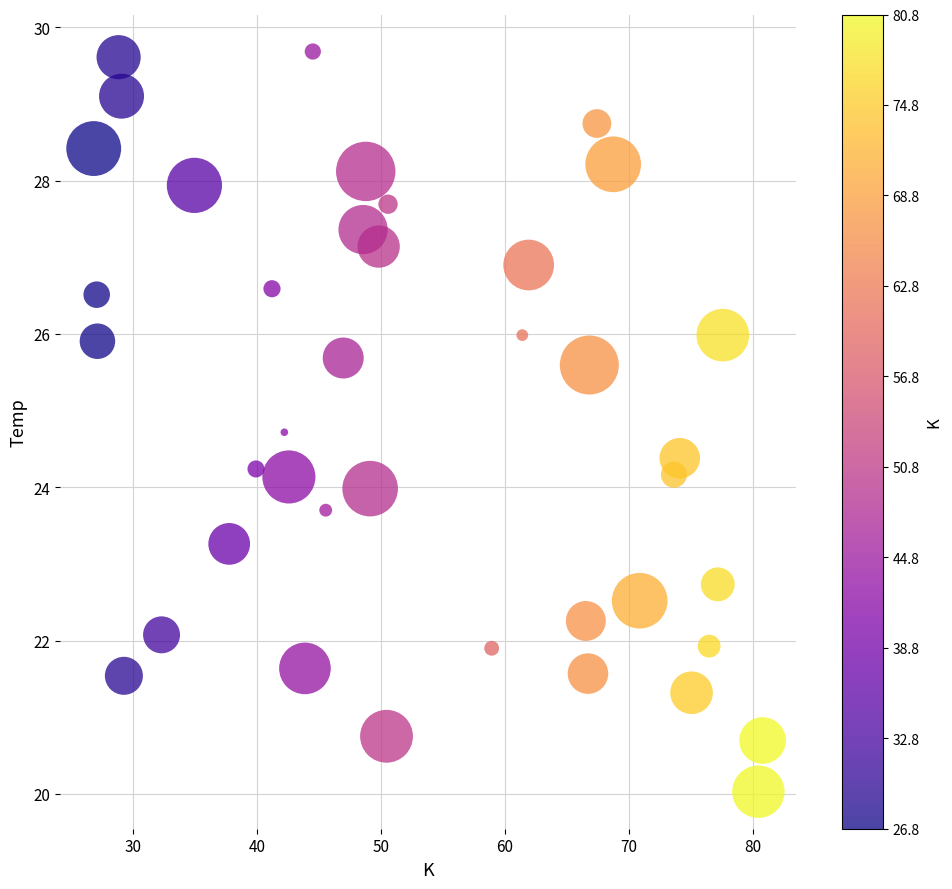

What is the range of Y values (max minus min)?

9.7